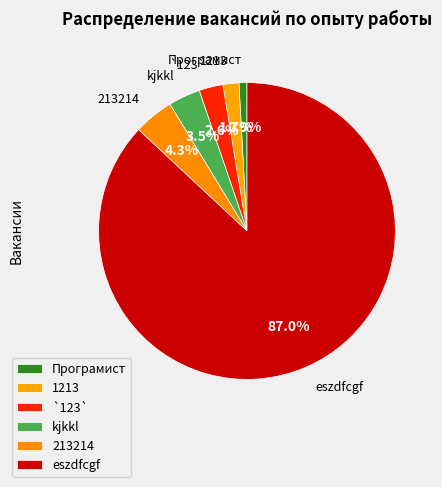

What is the smallest slice in the pie chart?

Програмист